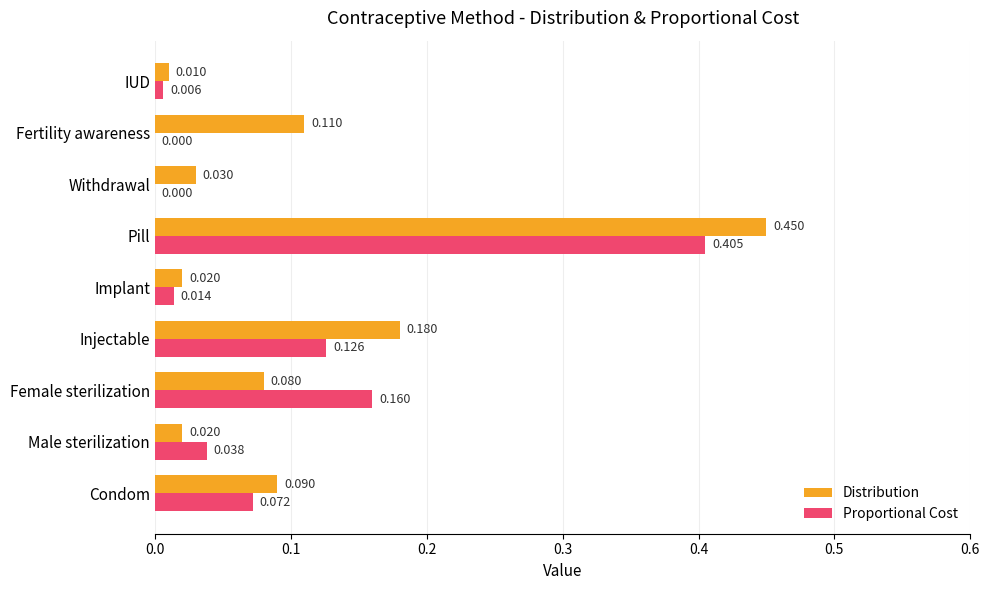

Count the number of categories in the chart.

9